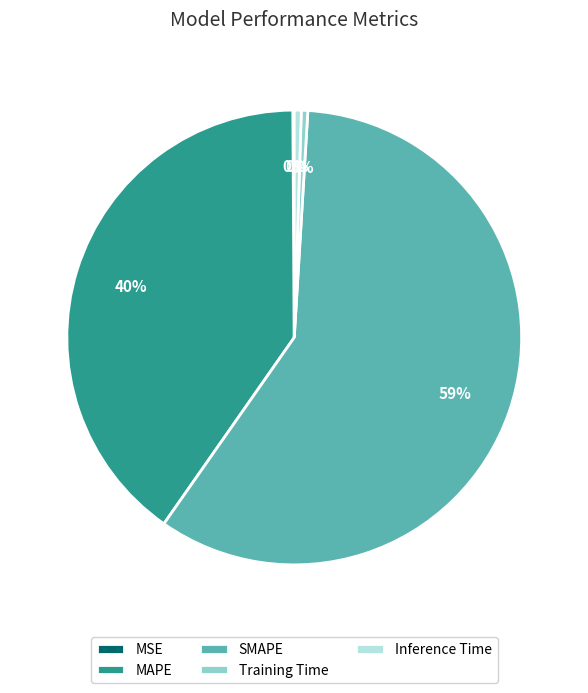

To the nearest percent, what is the average slice percentage?

20%